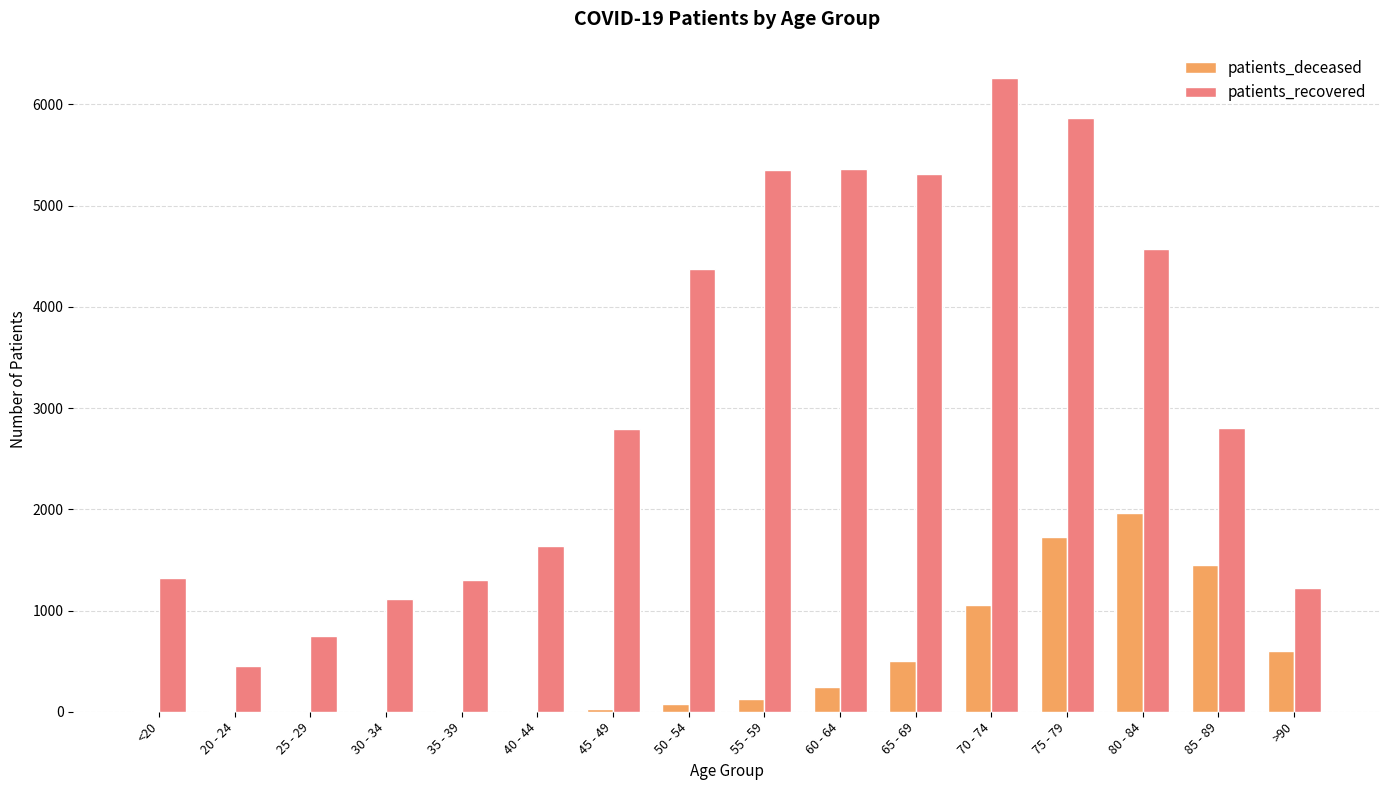

Is the value of patients_recovered at 60 - 64 greater than the value of patients_deceased at 70 - 74?

Yes